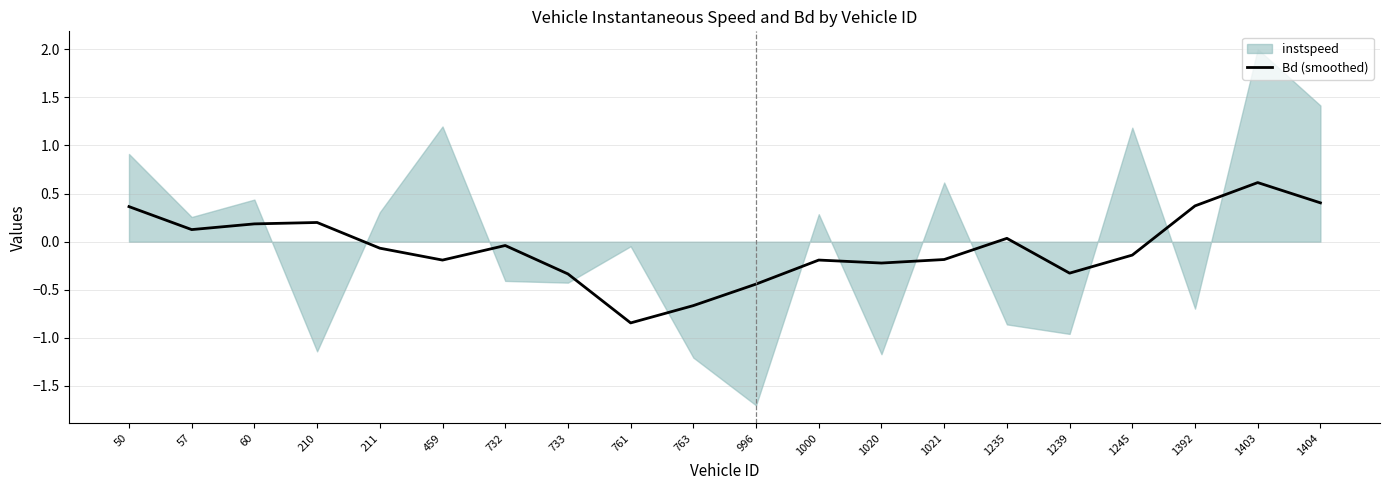

Reading left to right, what are all the values shown in this chart?

50=0.4	57=0.1	60=0.2	210=0.2	211=-0.1	459=-0.2	732=-0.0	733=-0.3	761=-0.8	763=-0.7	996=-0.4	1000=-0.2	1020=-0.2	1021=-0.2	1235=0.0	1239=-0.3	1245=-0.1	1392=0.4	1403=0.6	1404=0.4